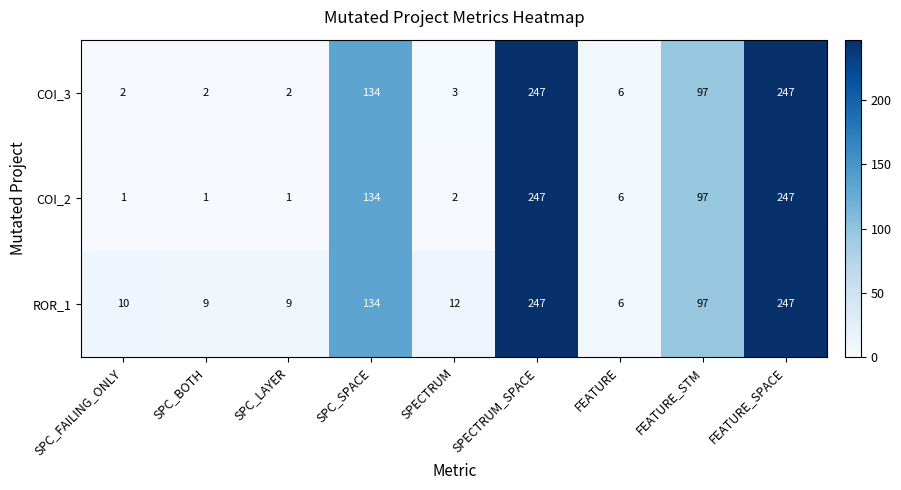

What is the greatest value displayed?

247